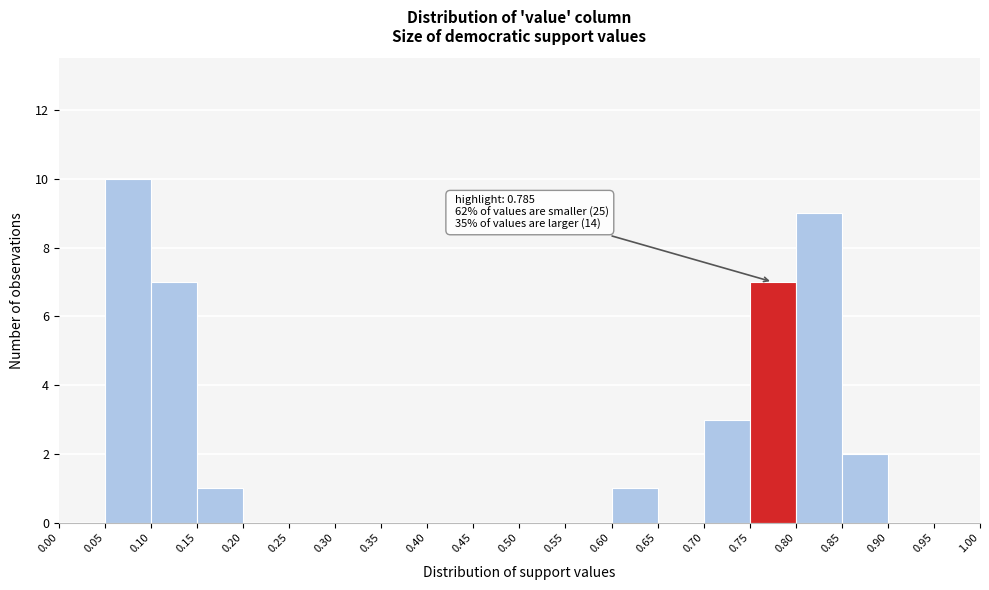

Which range on the x-axis has the tallest bar?

0.05 to 0.10